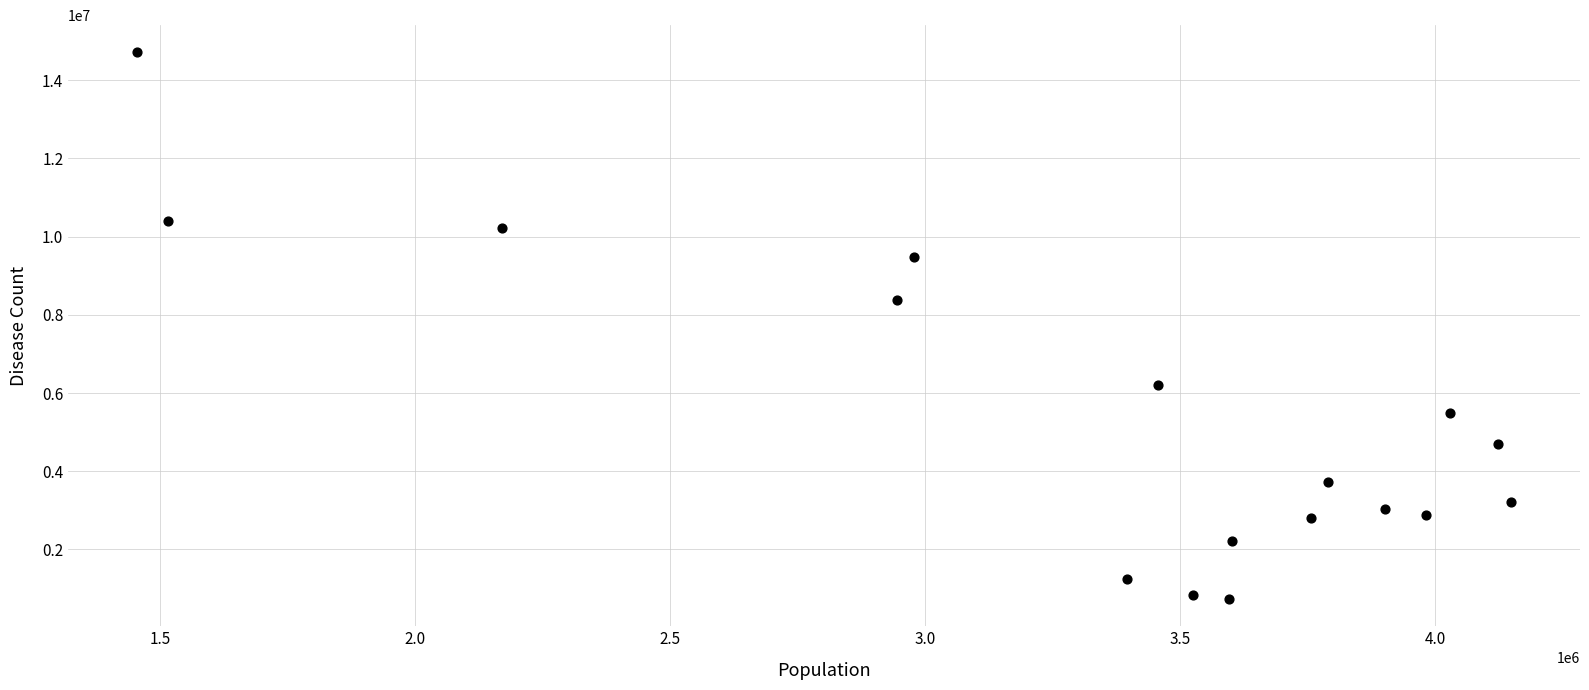

What is the range of Y values (max minus min)?

13978720